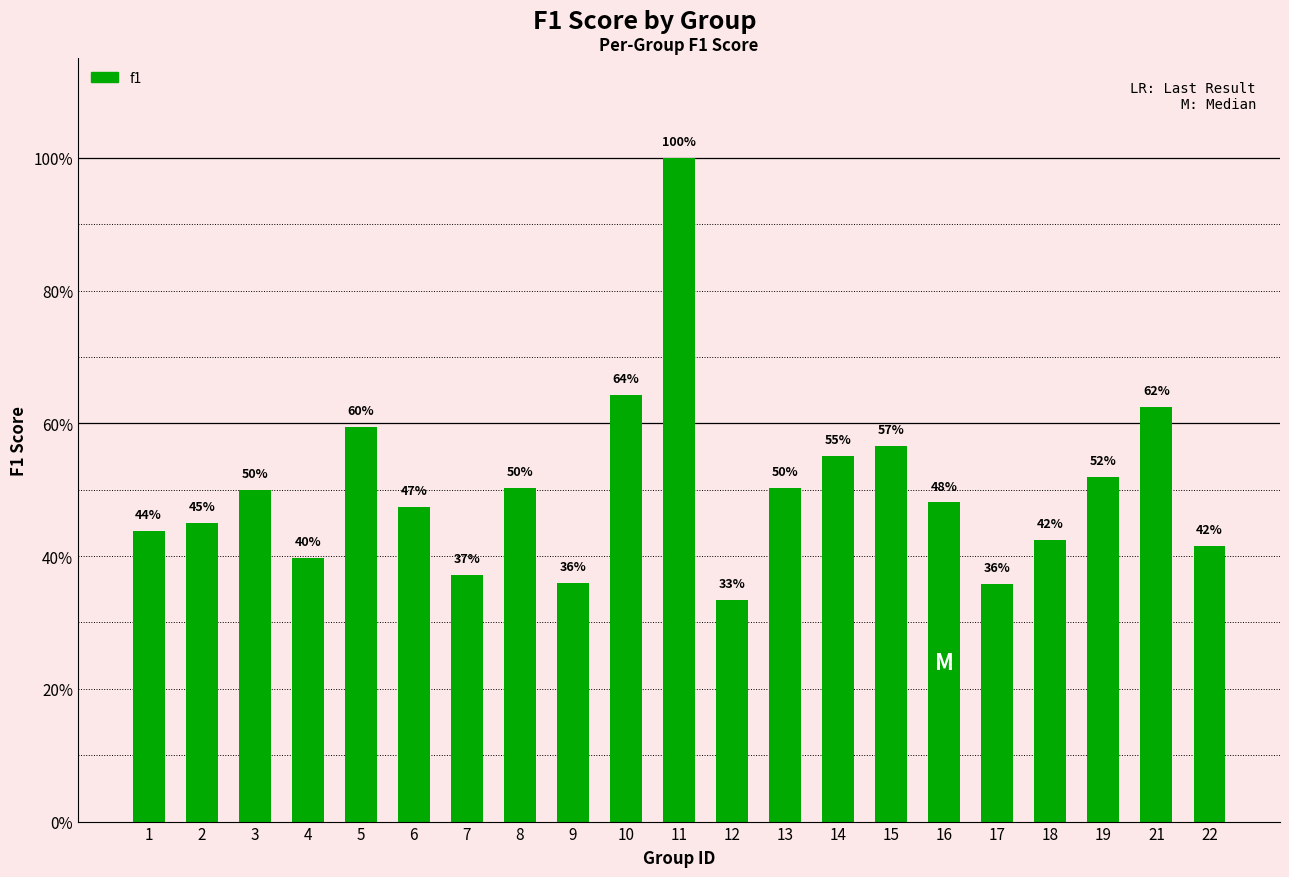

The value at 22 is 0.4. True or false?

True